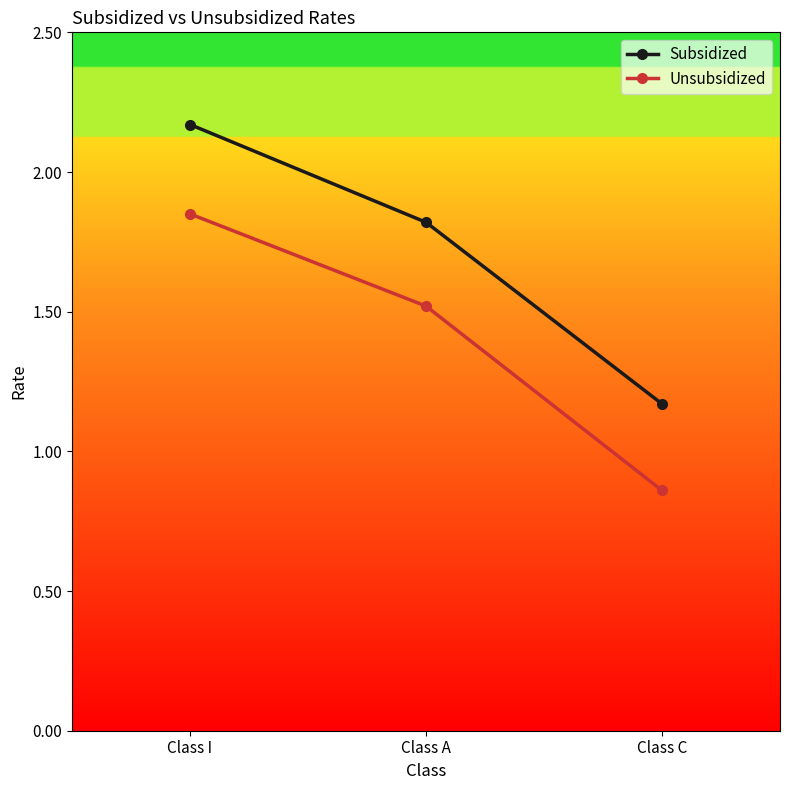

What is the label of the 2nd point from the left?

Class A